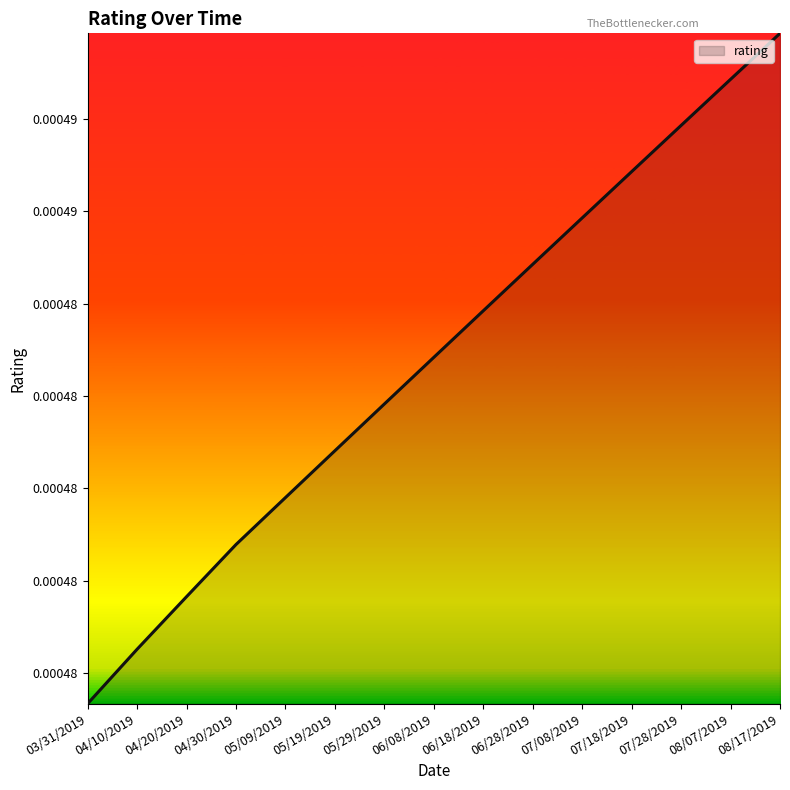

What is the label of the 11th point from the left?

07/08/2019